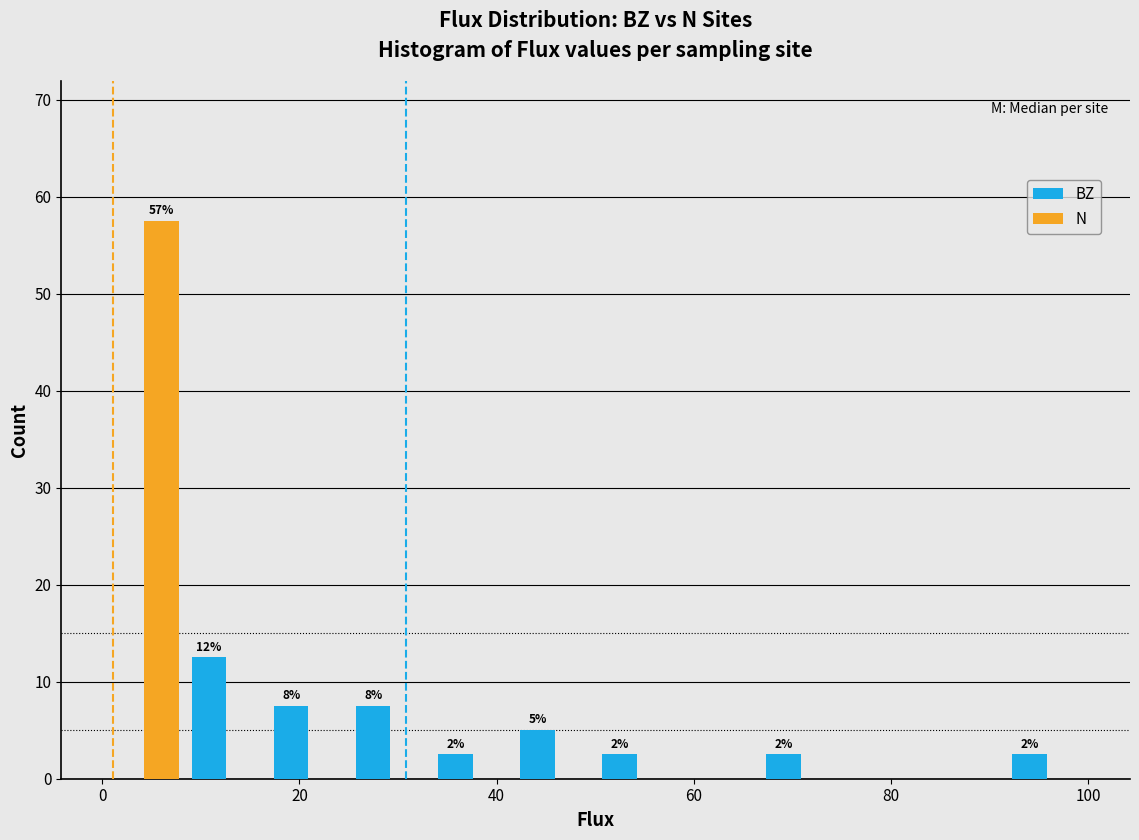

In the N series, which range on the x-axis has the tallest bar?

0 to 8